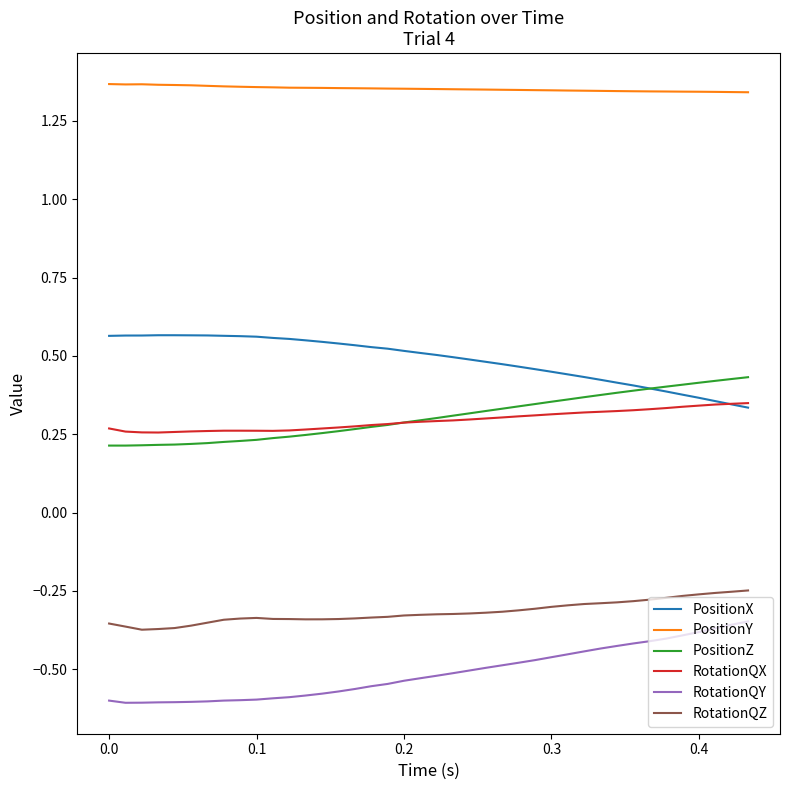

True or false: PositionZ and RotationQY cross at least once.

False